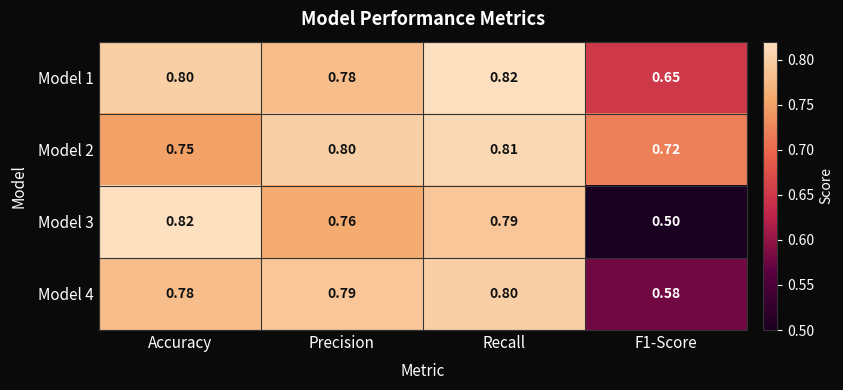

How many series are shown in this chart?

4